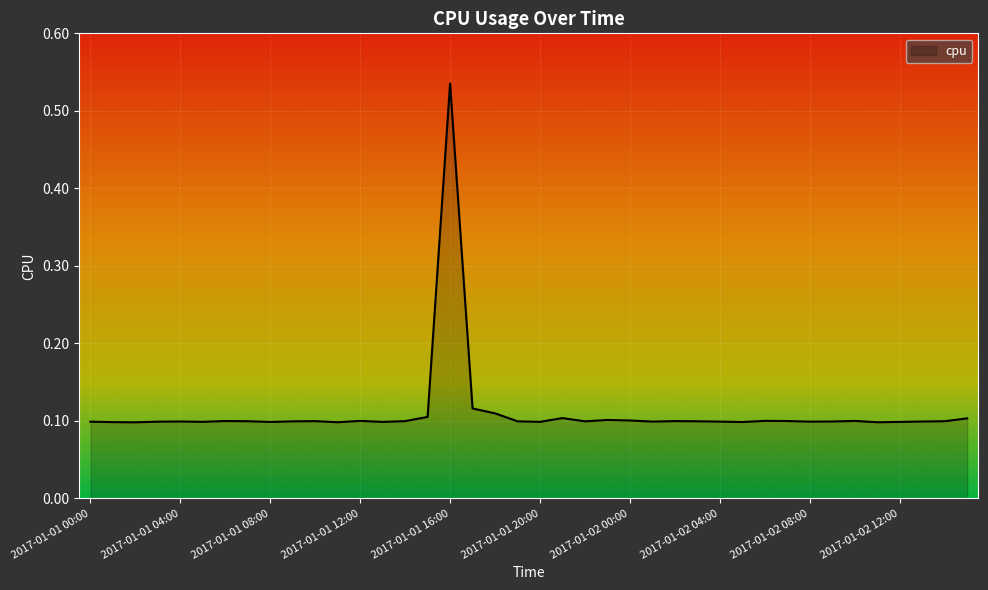

Does the chart display data point markers on the line(s)?

No